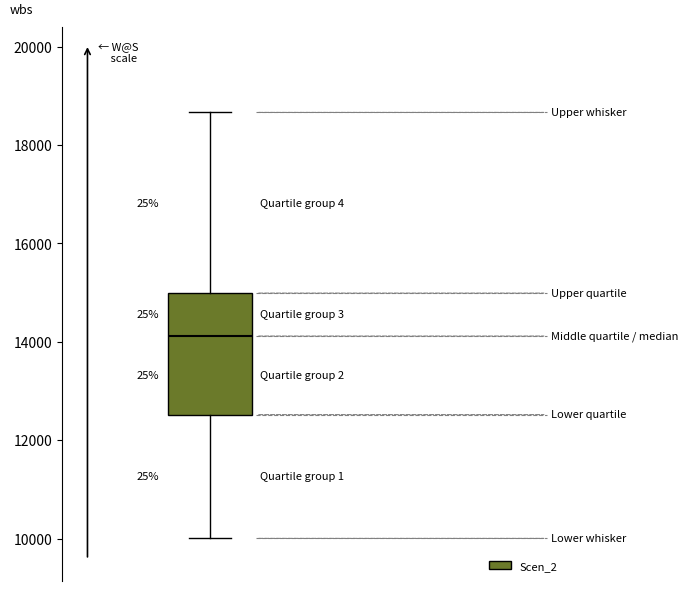

Transcribe this box plot: give where the median line is, the range the box spans, and where the two whiskers end, as read against the y-axis. The values are not printed on the chart, so give them approximately, as read against the axis.

median 14200, box 12600 to 15000, whiskers 10000 to 18600